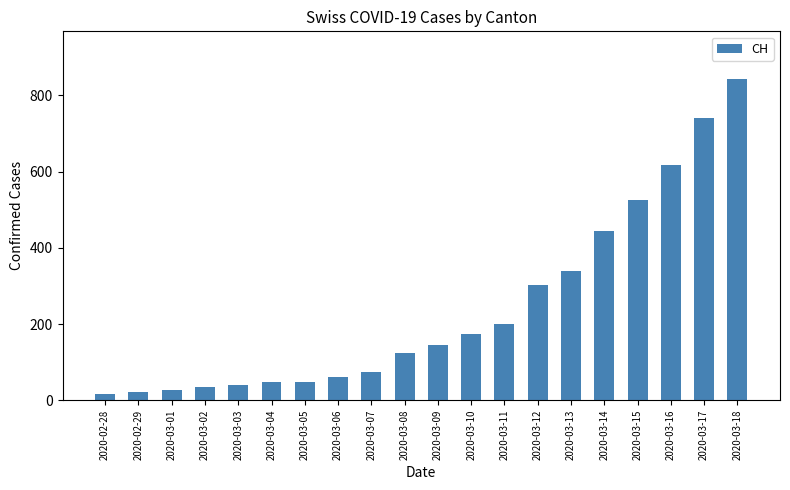

Which has a higher value, 2020-03-09 or 2020-03-01?

2020-03-09